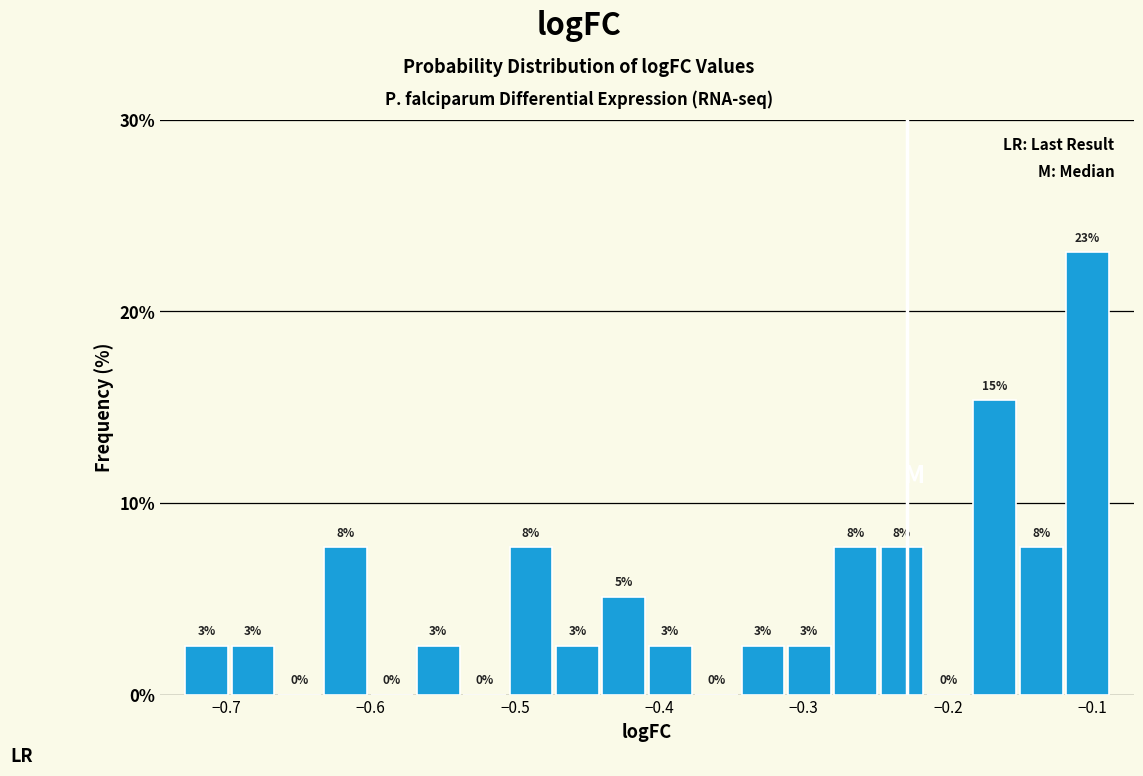

Around what value on the x-axis is the tallest bar? Give the approximate position of its centre, as read against the axis.

-0.10